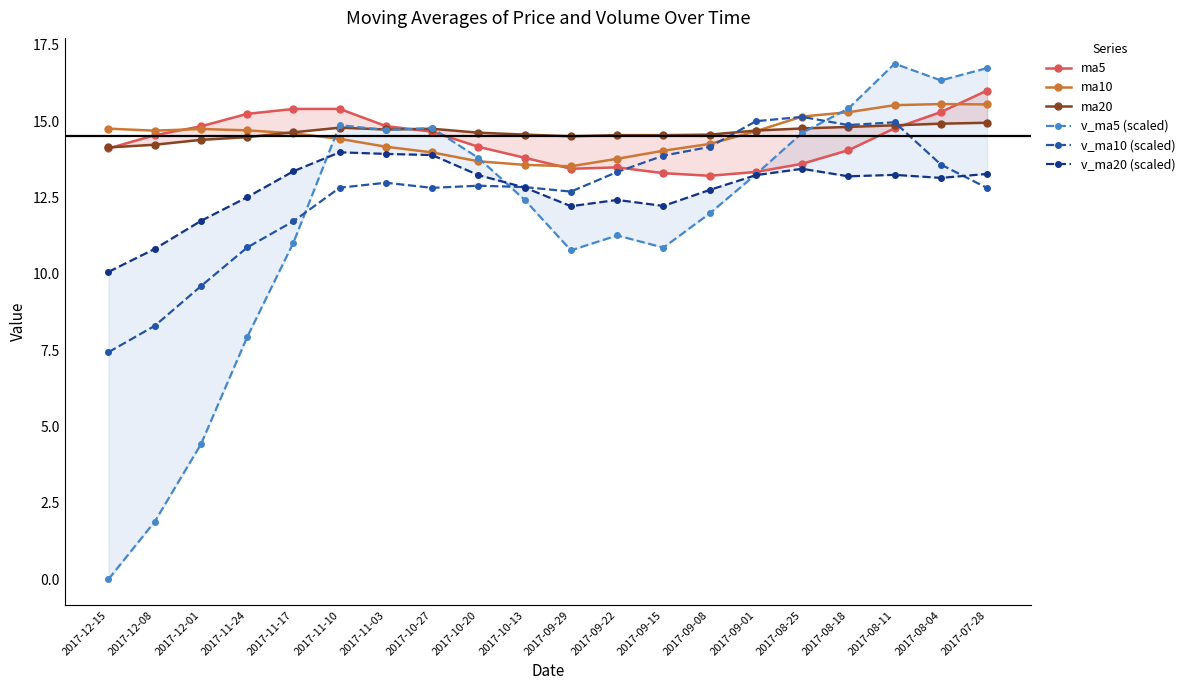

At which category is the sum across all series the highest?

2017-08-11